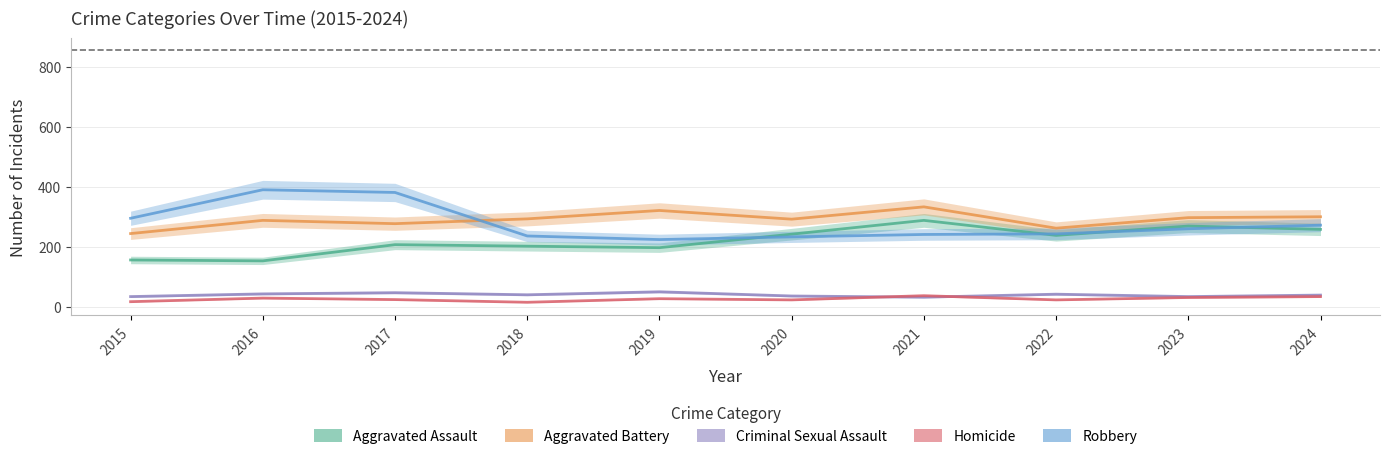

In Aggravated Assault, how many points are lower than both neighbors (excluding endpoints)?

3